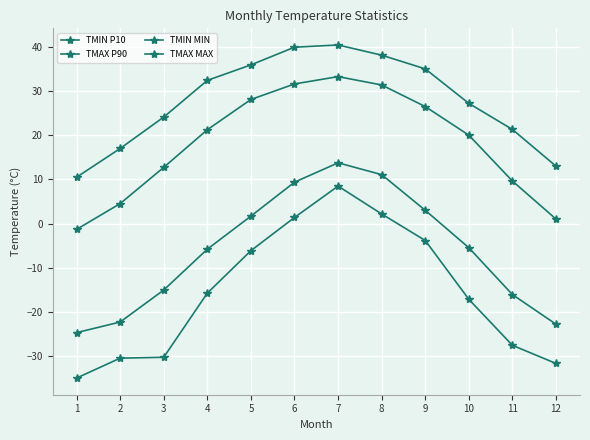

How many lines are shown in the chart?

4